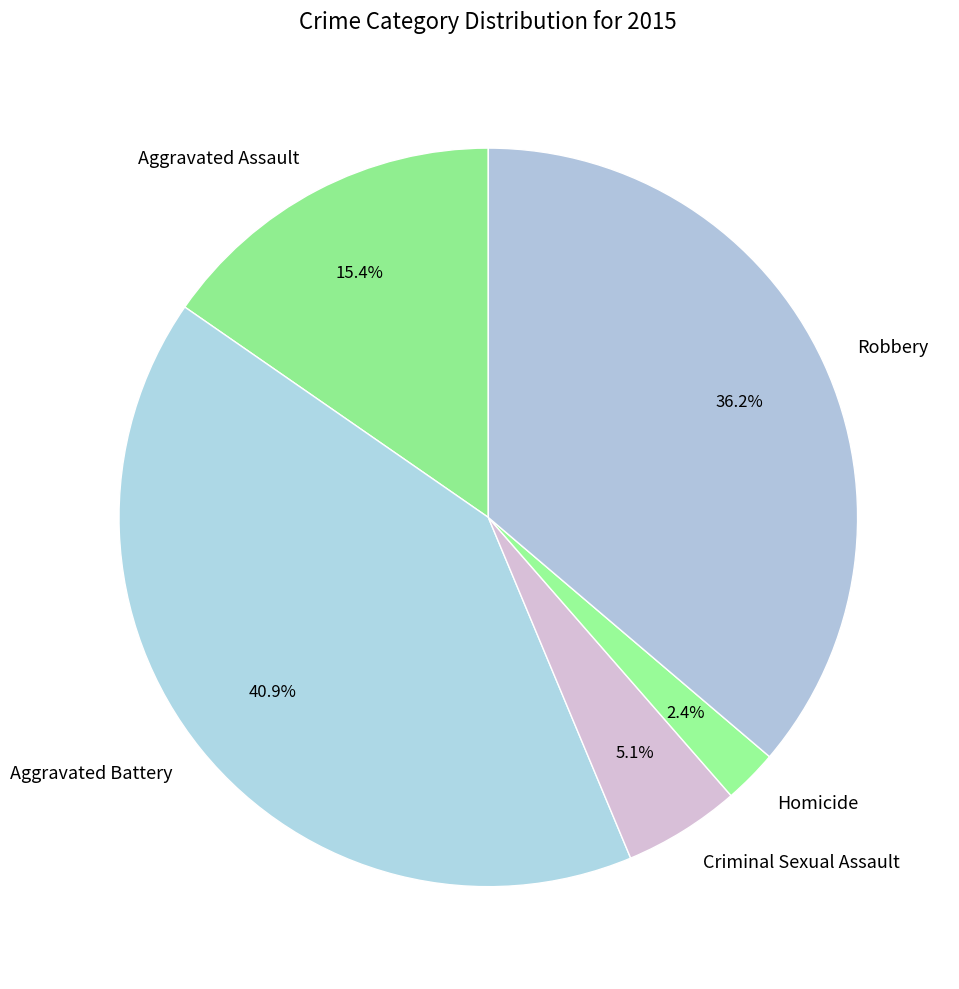

Which slice is the smallest?

Homicide